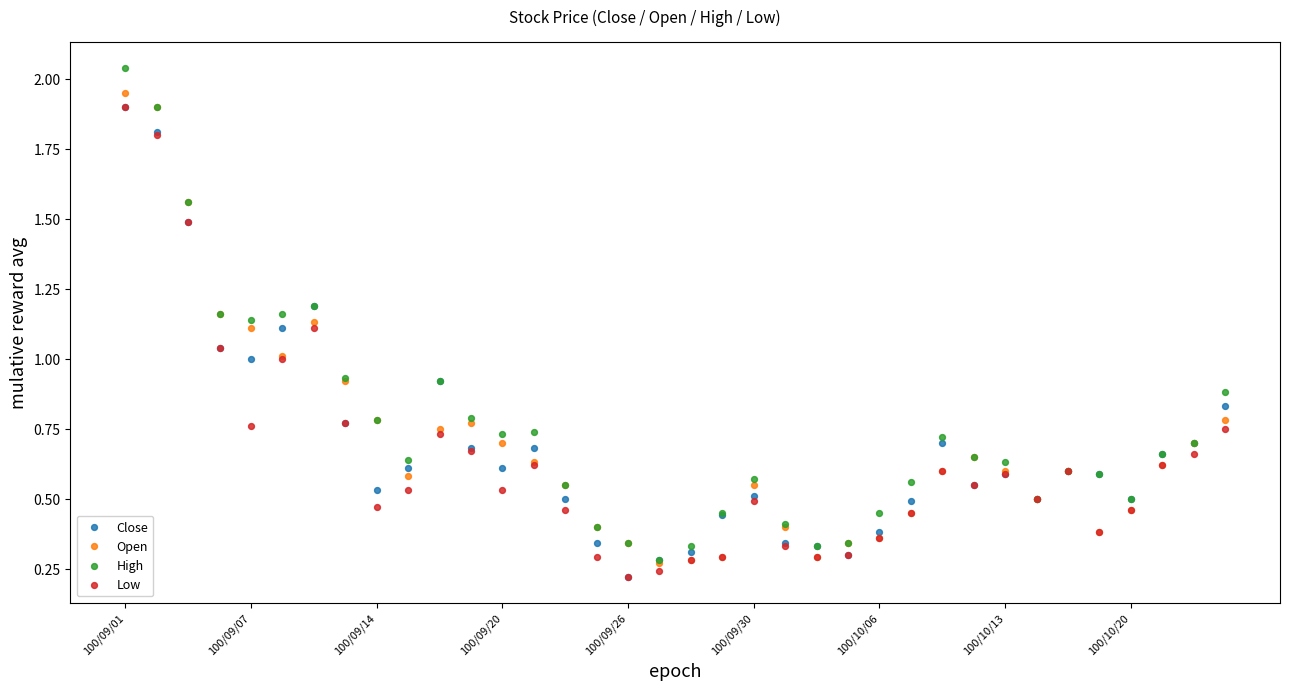

Which series reaches the minimum Y coordinate?

Close